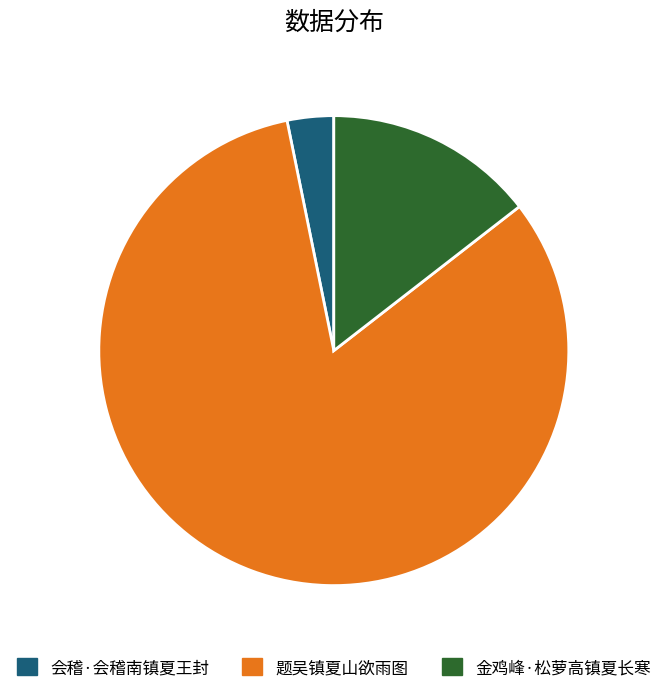

Approximately how many times larger is the value at 会稽·会稽南镇夏王封 compared to 金鸡峰·松萝高镇夏长寒?

0.2